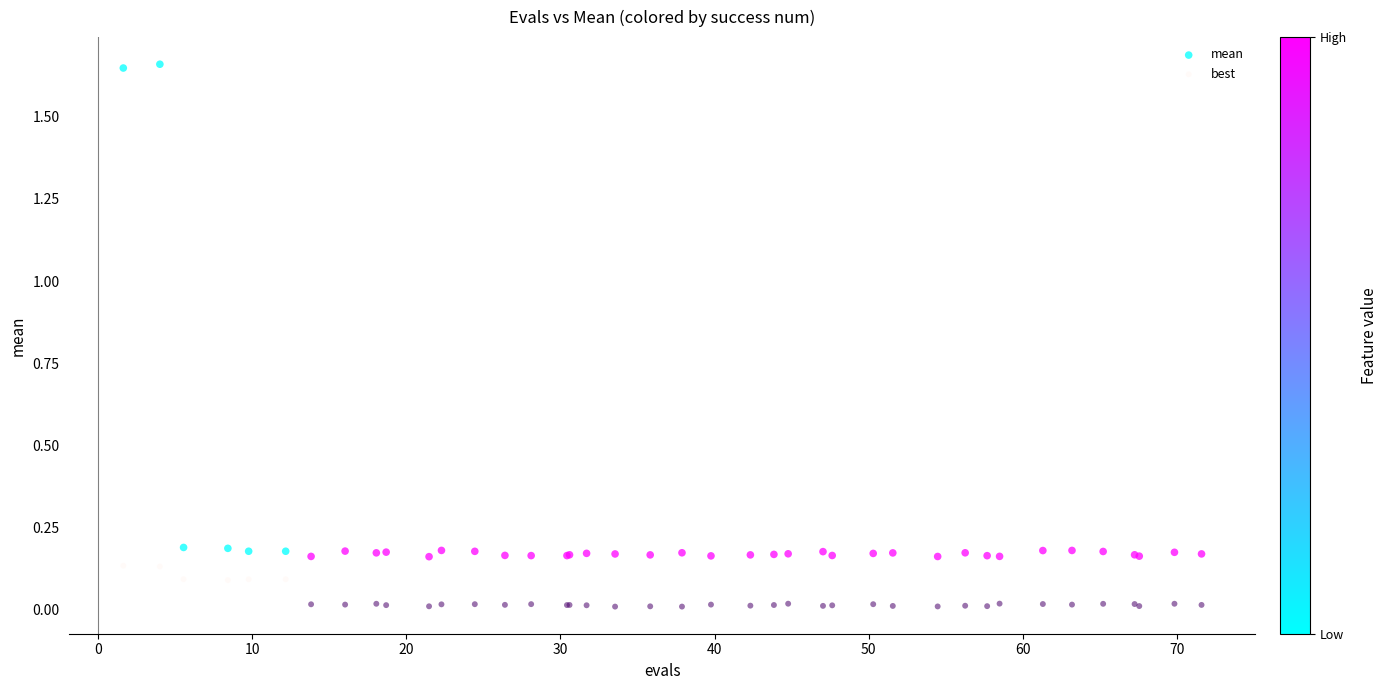

Which series contains the lowest Y value?

best